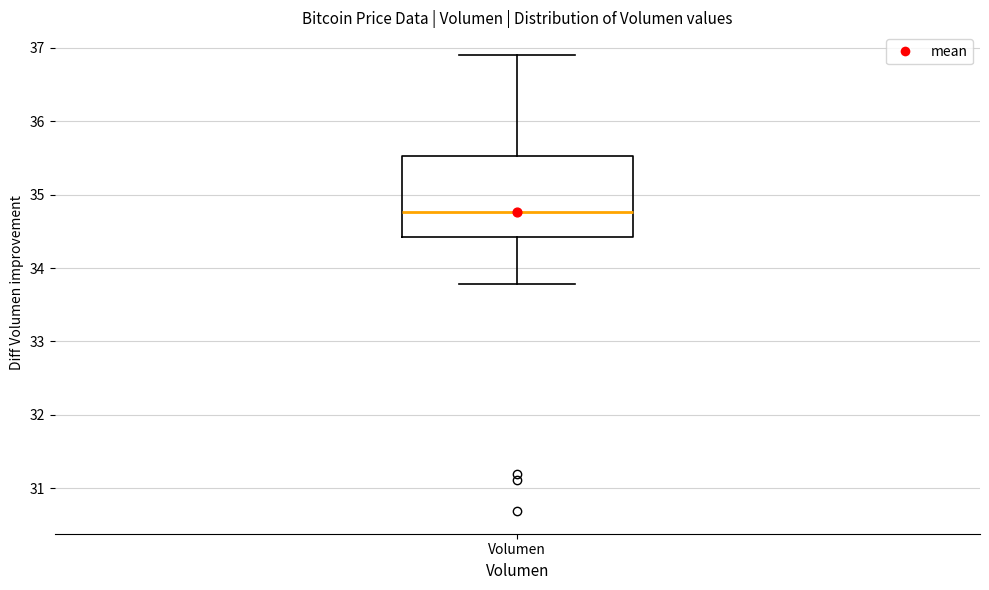

Where does the median line of the box for Volumen sit on the y-axis? The values are not printed on the chart, so give them approximately, as read against the axis.

34.8